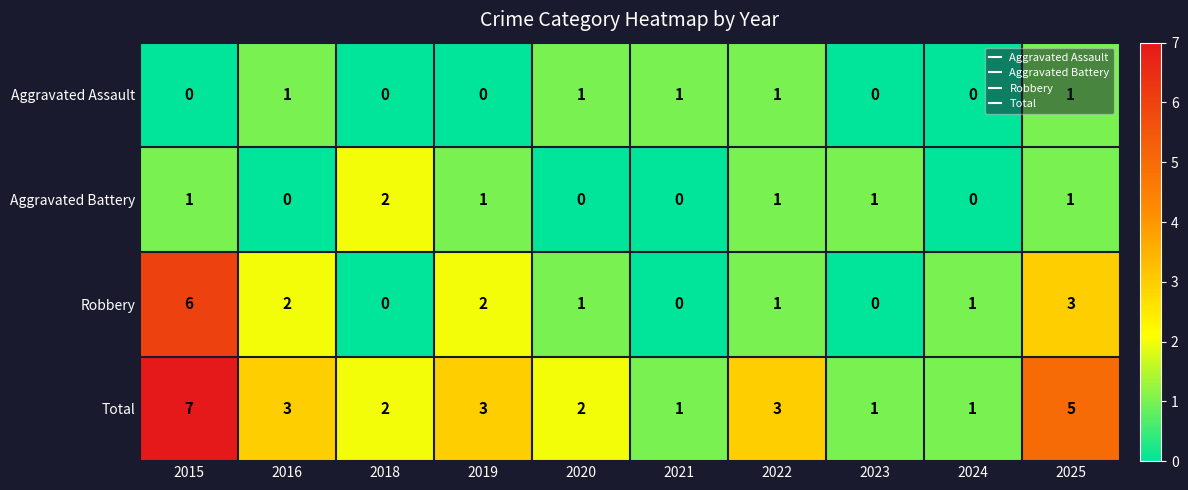

Rank the series at 2016 from lowest to highest value.

Aggravated Battery, Aggravated Assault, Robbery, Total